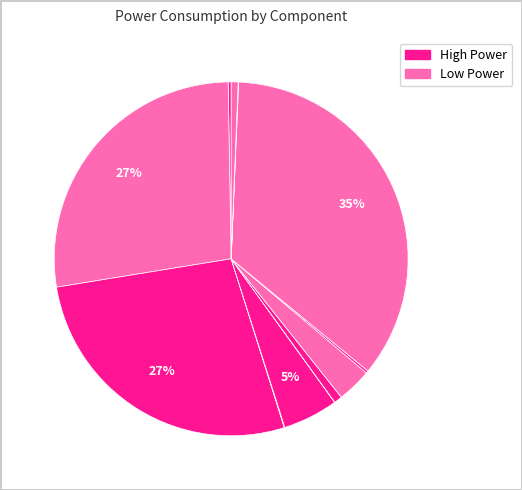

Count the number of slices in the pie.

12